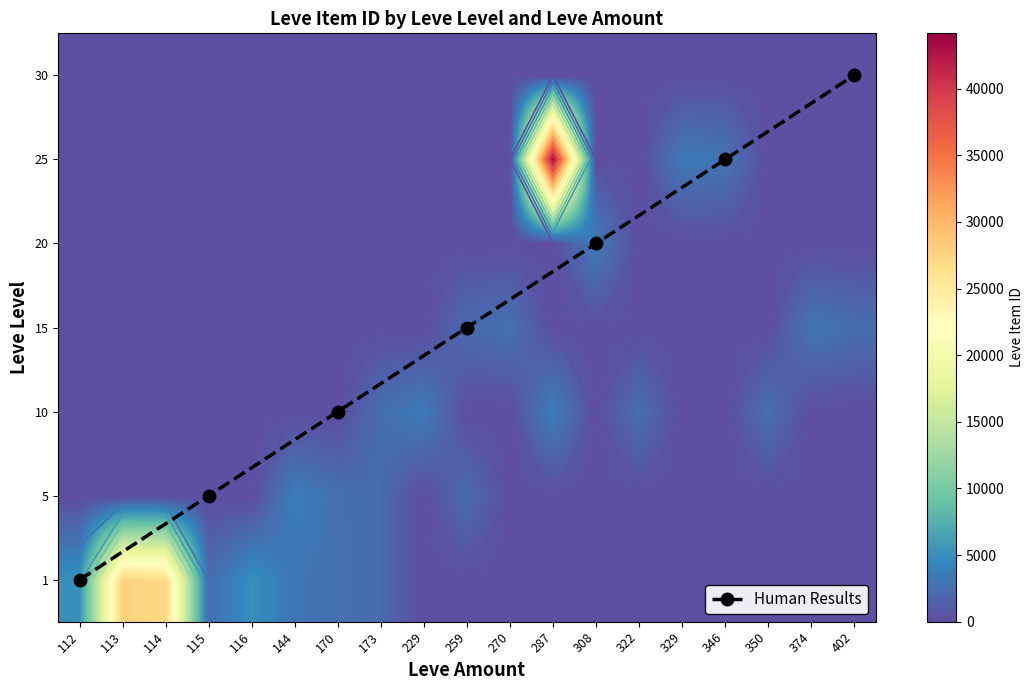

Which has a higher value, 308 or 144?

144